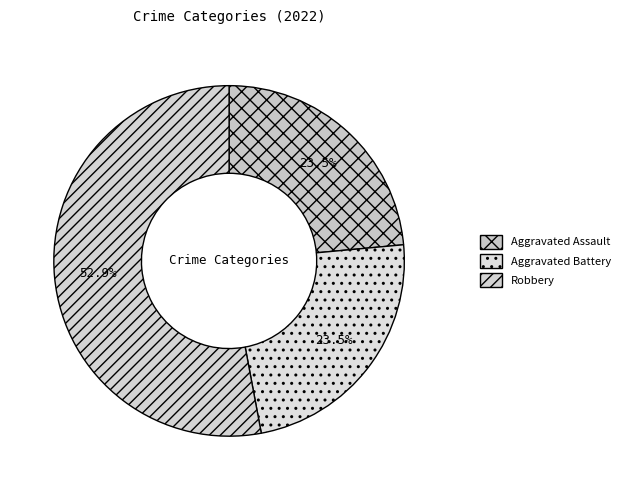

True or false: Aggravated Battery accounts for 38% of the total.

False